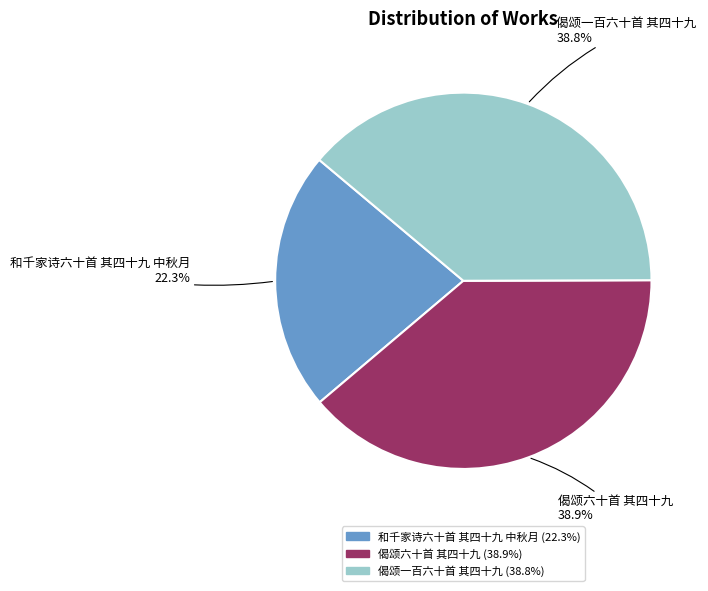

The 和千家诗六十首 其四十九 中秋月 slice represents 33% of the pie. True or false?

False